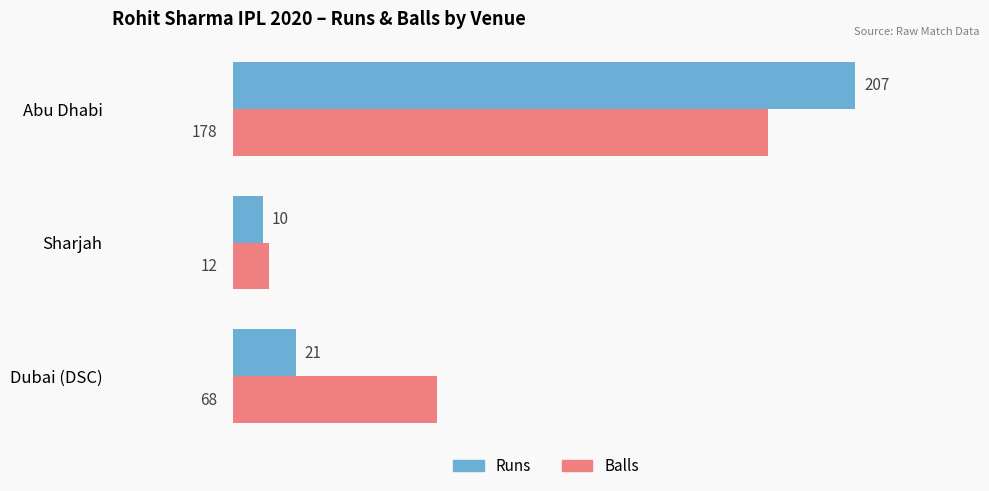

What is the average value of the Runs series?

79